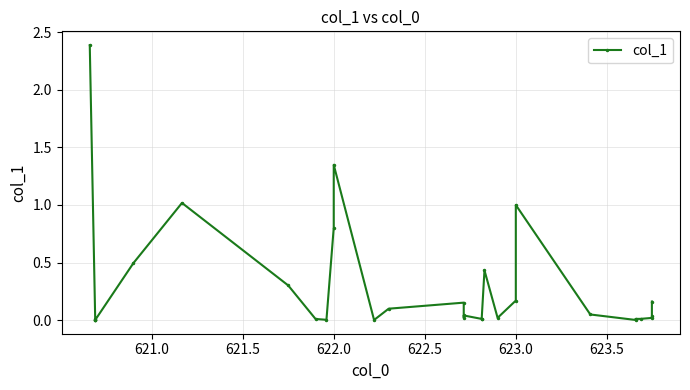

What is the average value?

0.3